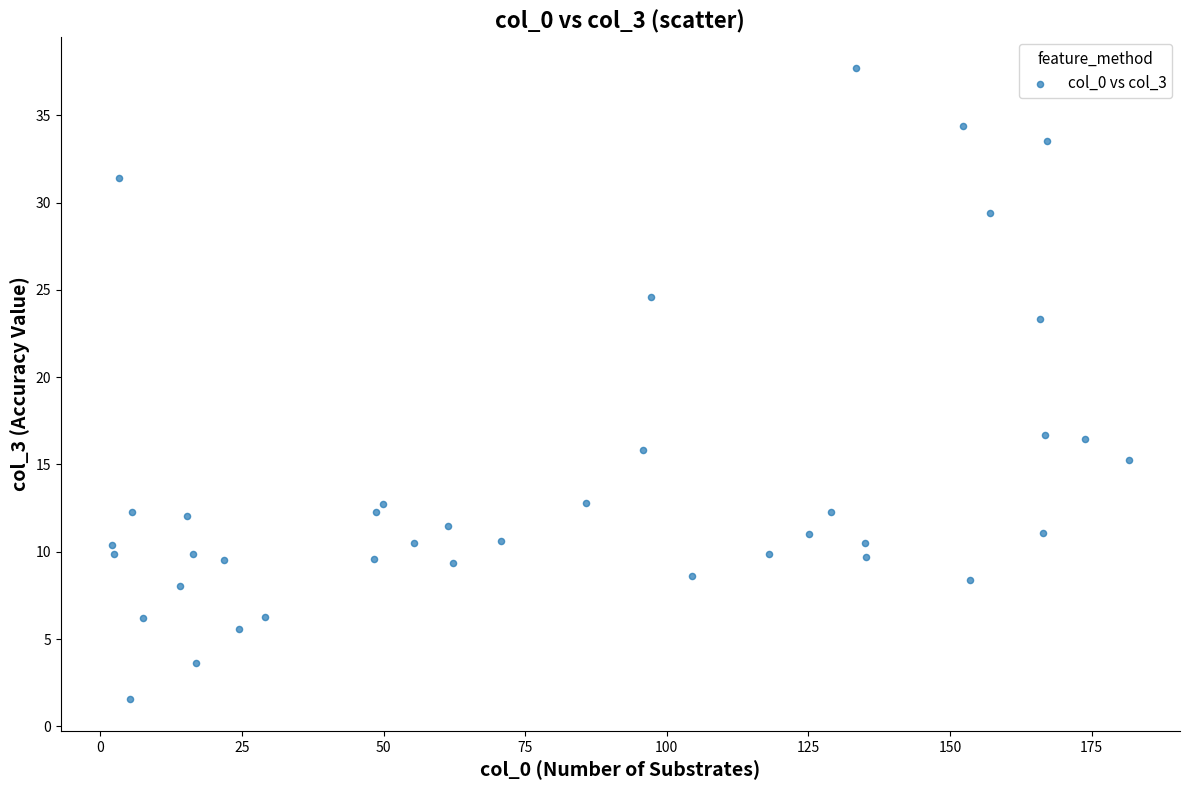

What is the range of Y values (max minus min)?

36.2